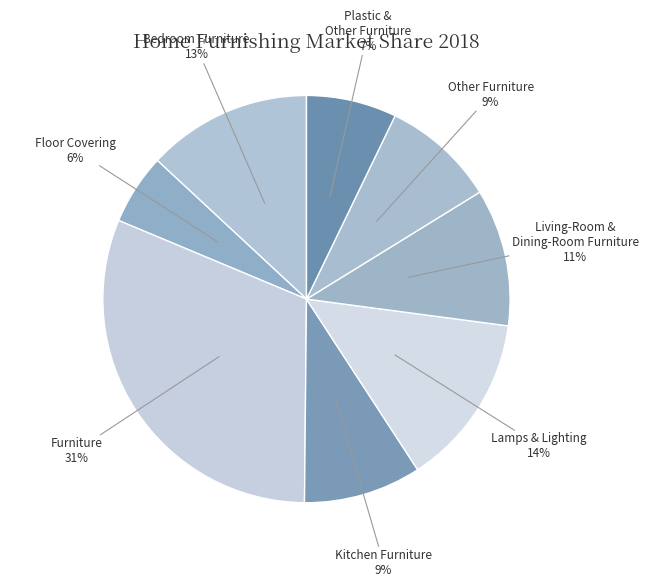

Combined, do Plastic & Other Furniture and Kitchen Furniture account for over 50%?

No